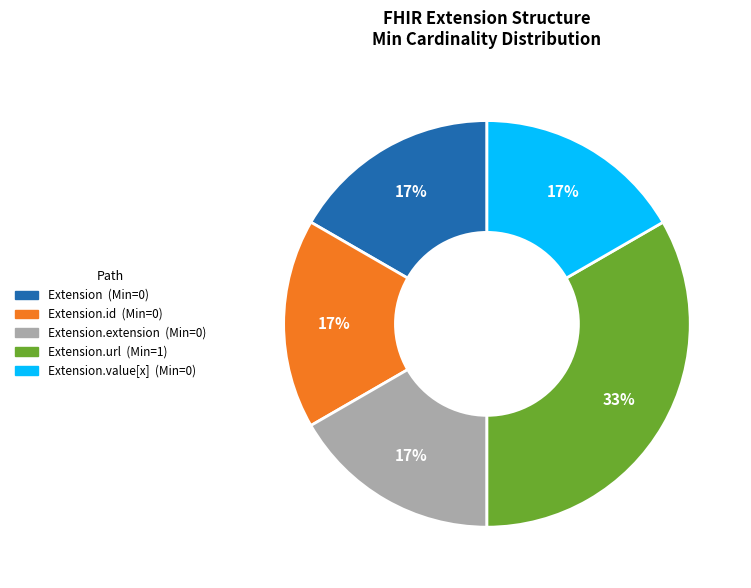

Count the number of slices in the pie.

5